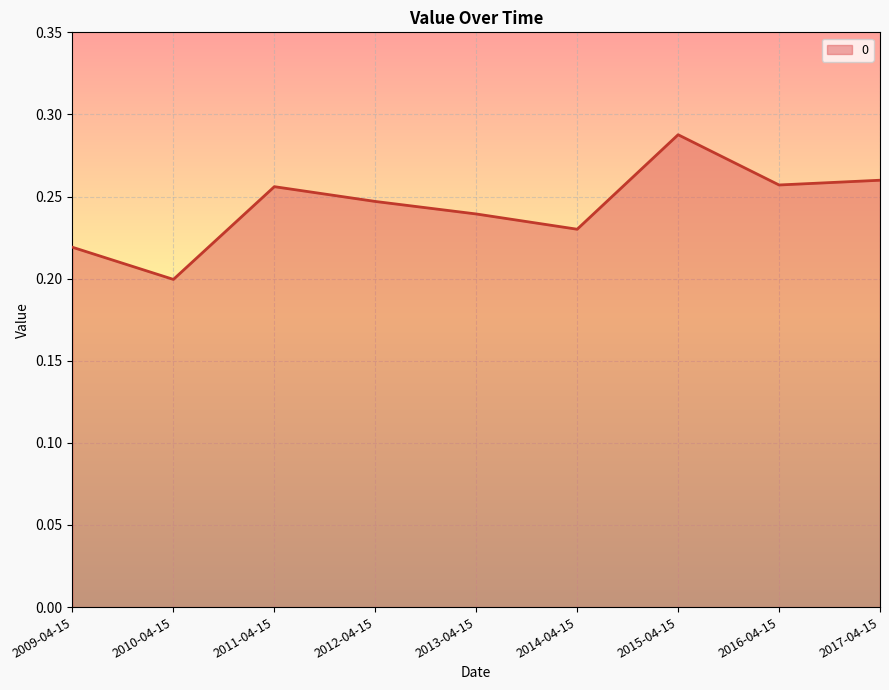

What is the sum of all values?

2.2